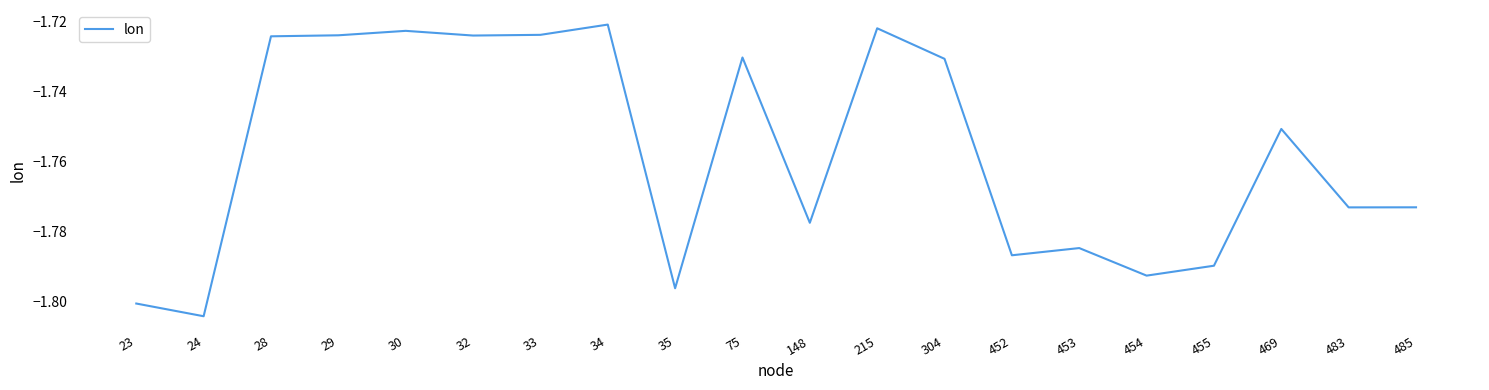

Between 29 and 455, which is larger?

29